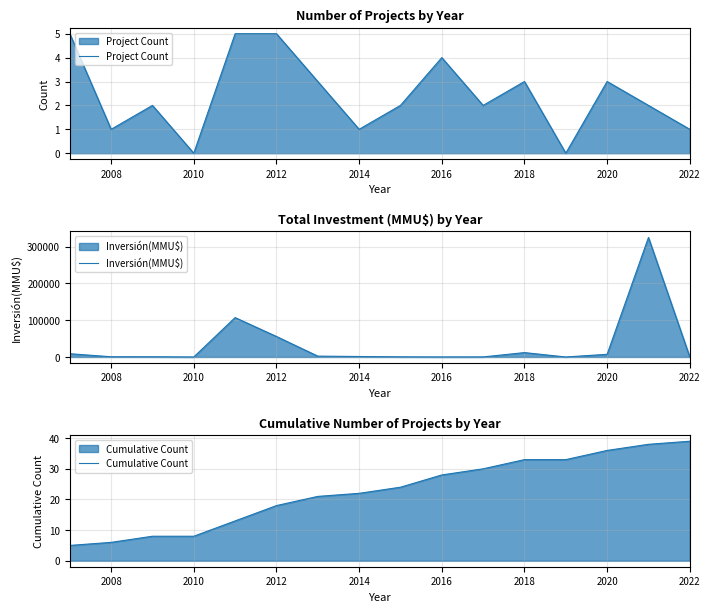

What is the sum of the Project Count values at 2020 and 2018?

6